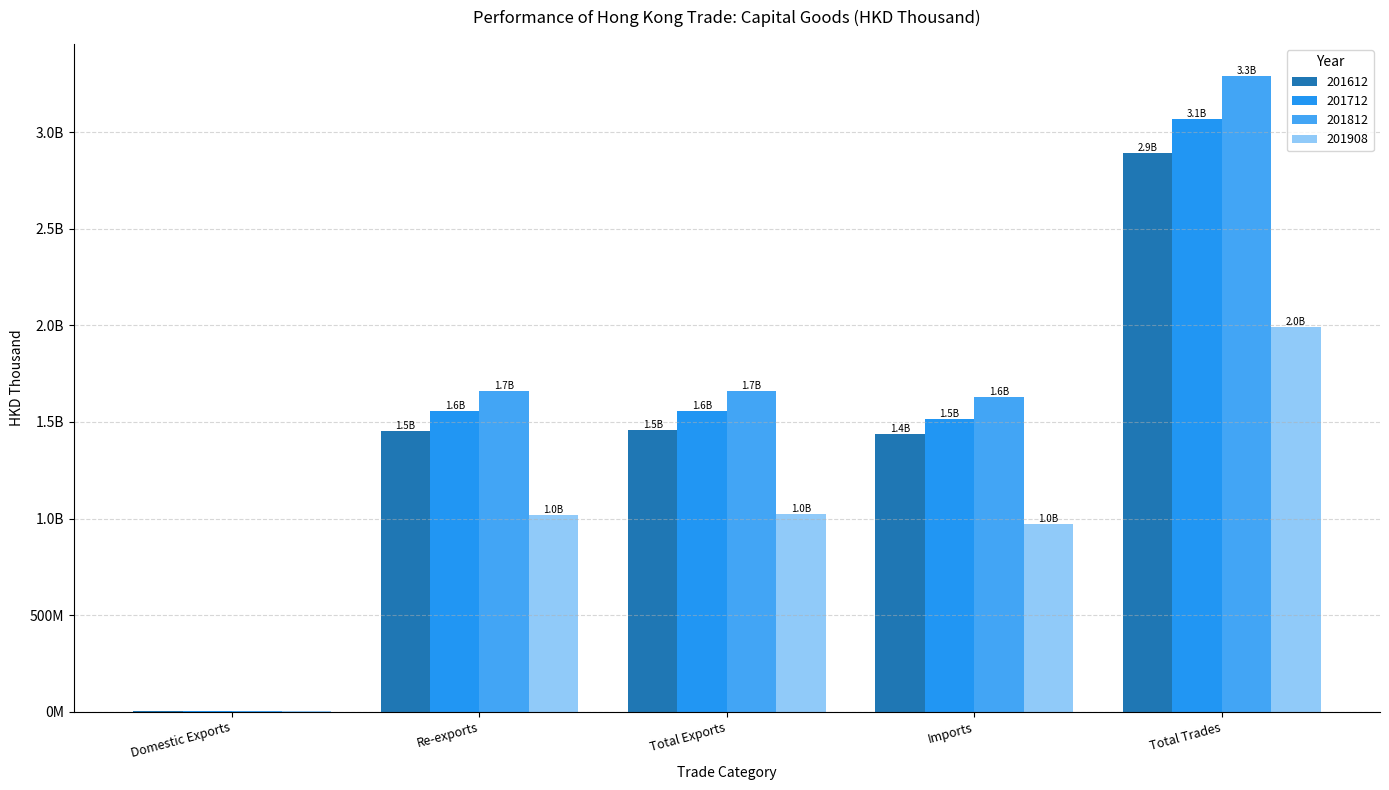

At how many categories does at least one series exceed 1775655049?

1